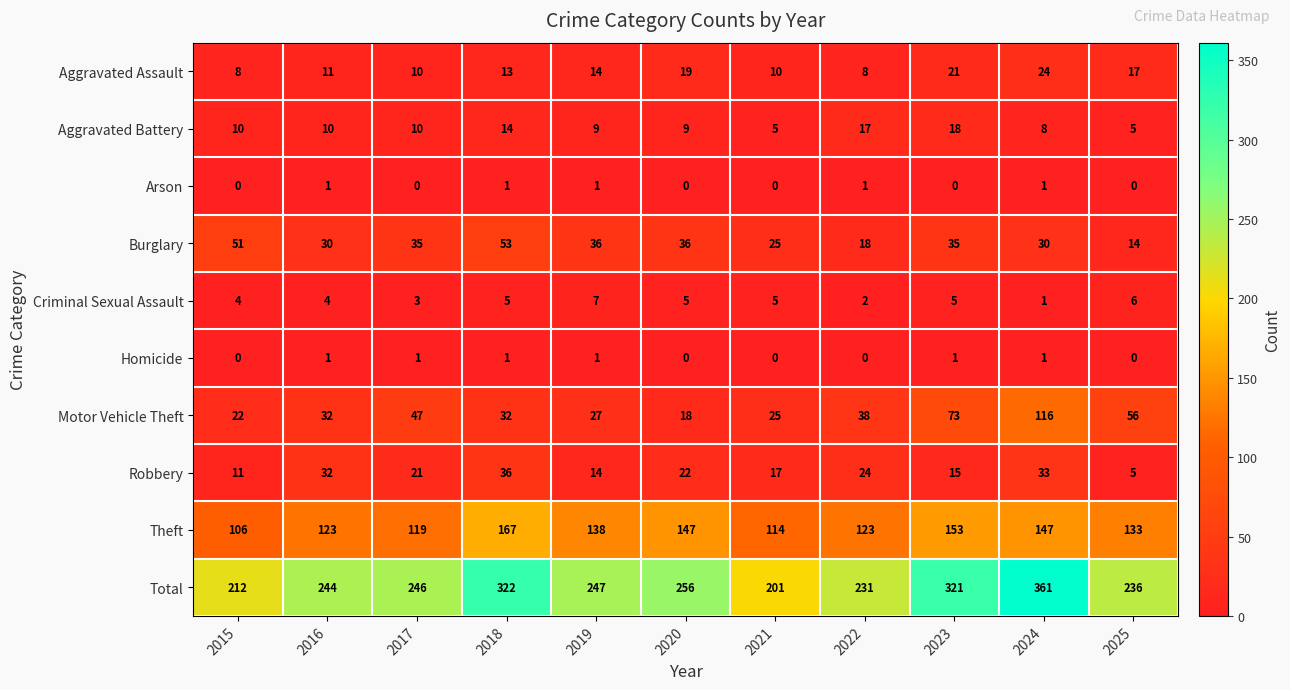

The Burglary series shows 6 at 2021. True or false?

False